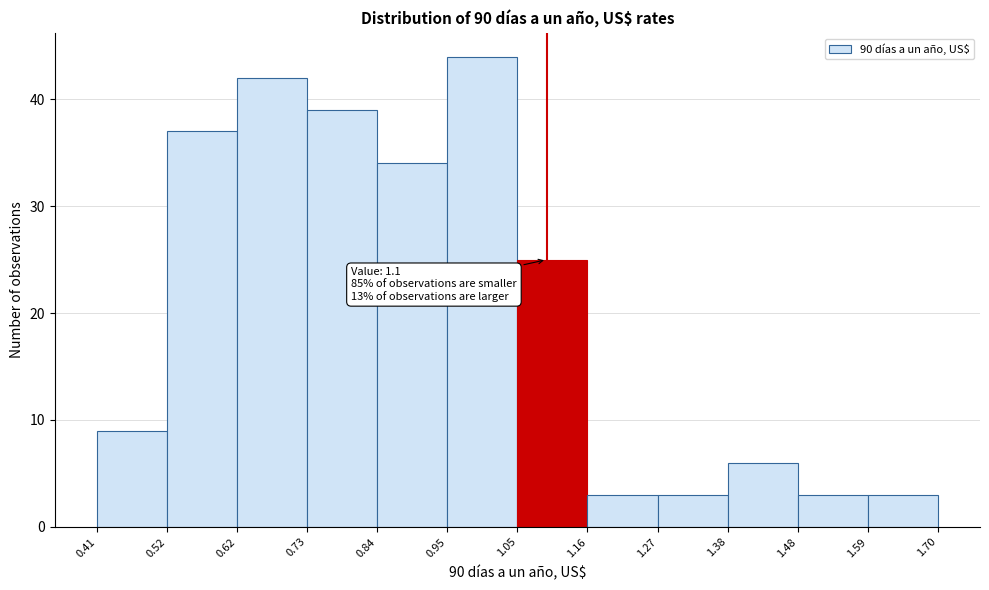

Over which range of the x-axis is the bar tallest?

0.95 to 1.05